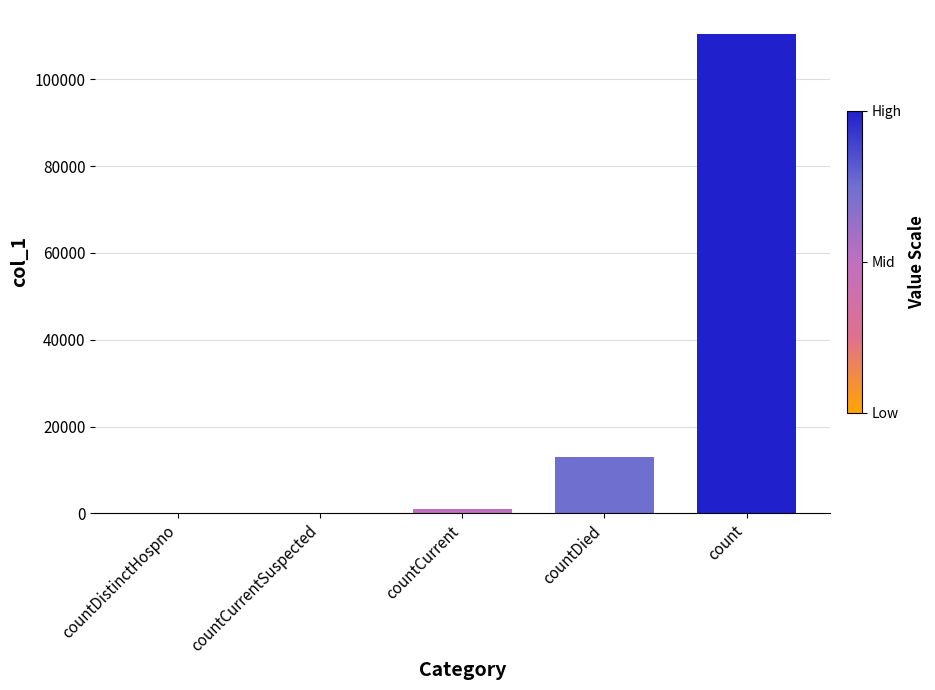

What is the greatest value displayed?

110429